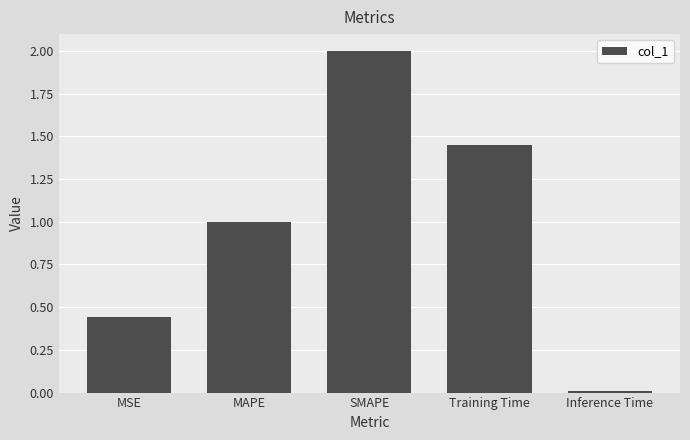

Count the number of data series in this chart.

1